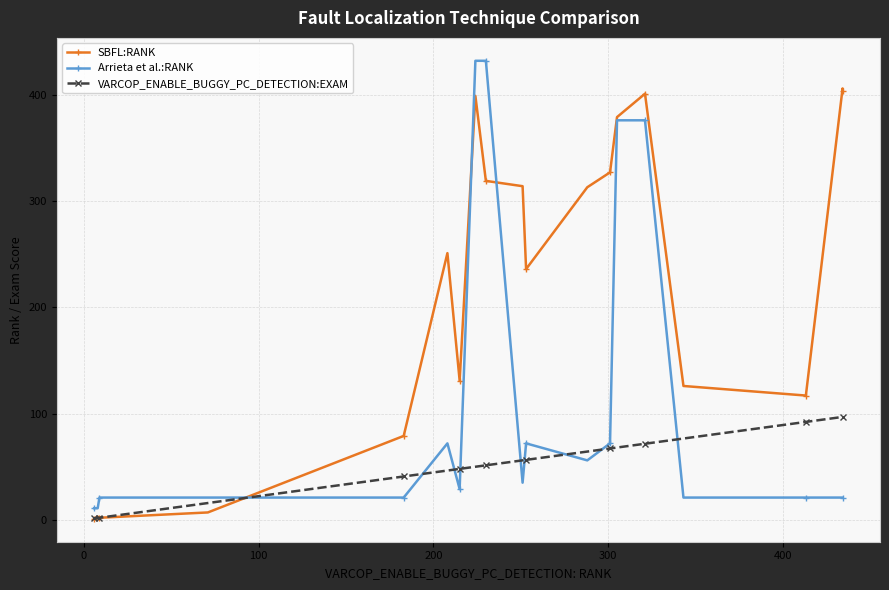

True or false: VARCOP_ENABLE_BUGGY_PC_DETECTION:EXAM has a value of 52.4 at 17.

False